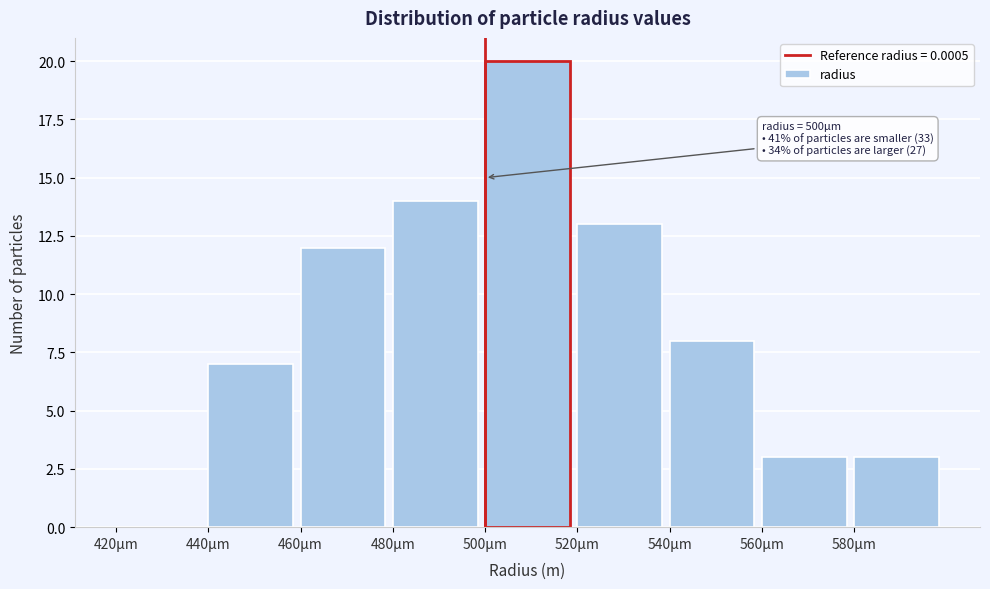

Reading left to right, extract all data points from this chart.

420μm=0	440μm=7	460μm=12	480μm=14	500μm=20	520μm=13	540μm=8	560μm=3	580μm=3